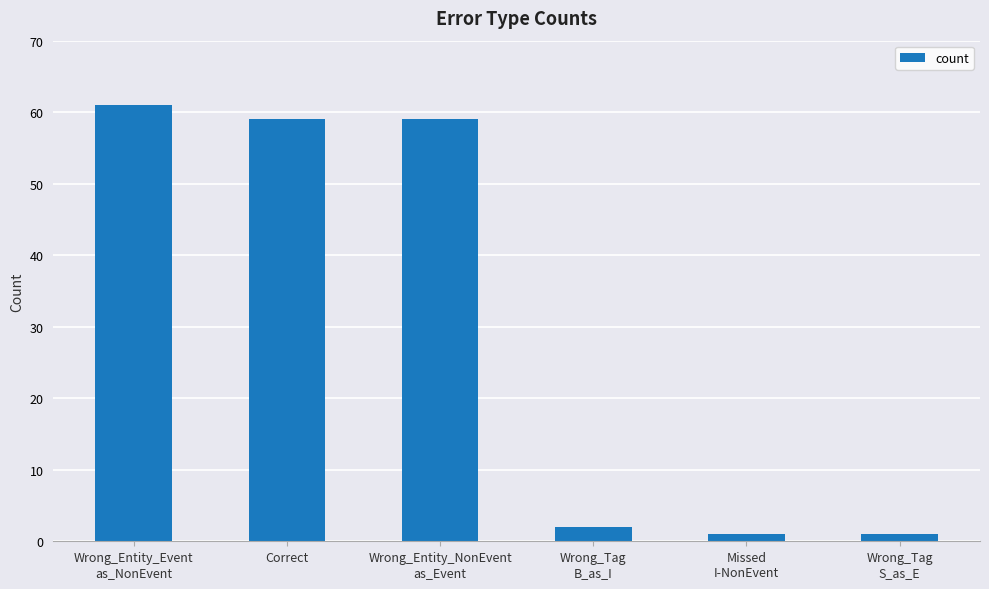

Count the number of data series in this chart.

1